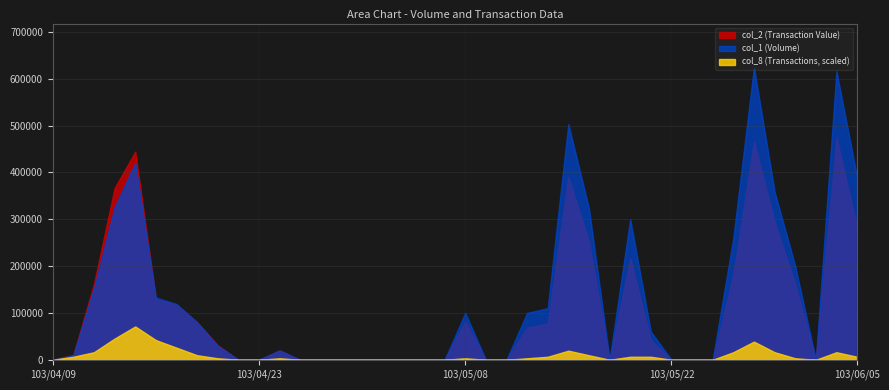

Rank the series by their average value, from lowest to highest.

col_8 (Transactions, scaled), col_2 (Transaction Value), col_1 (Volume)